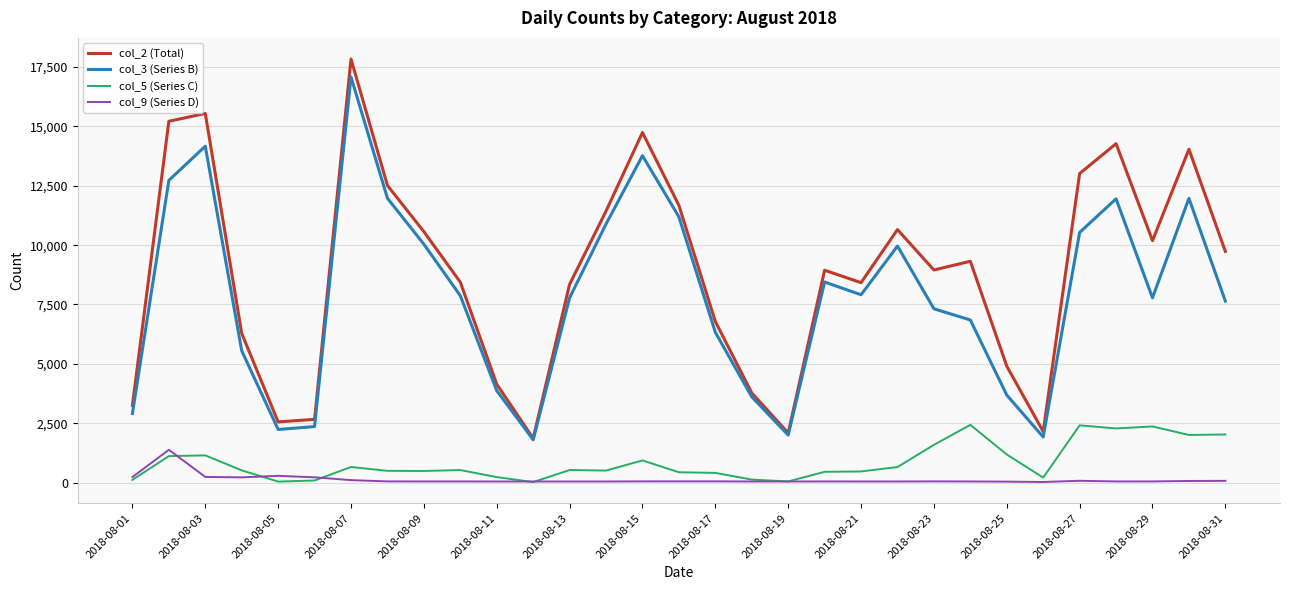

True or false: col_5 (Series C) and col_3 (Series B) cross at least once.

False